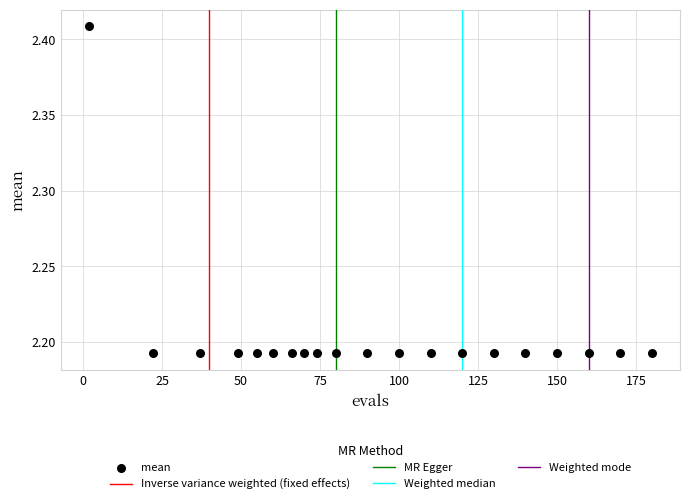

What is the range of X values (max minus min)?

178.0